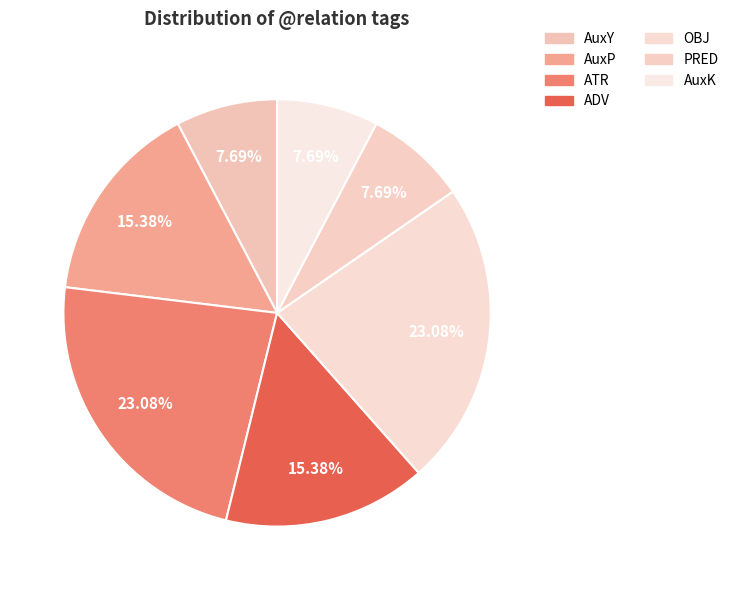

How many slices are in this pie chart?

7